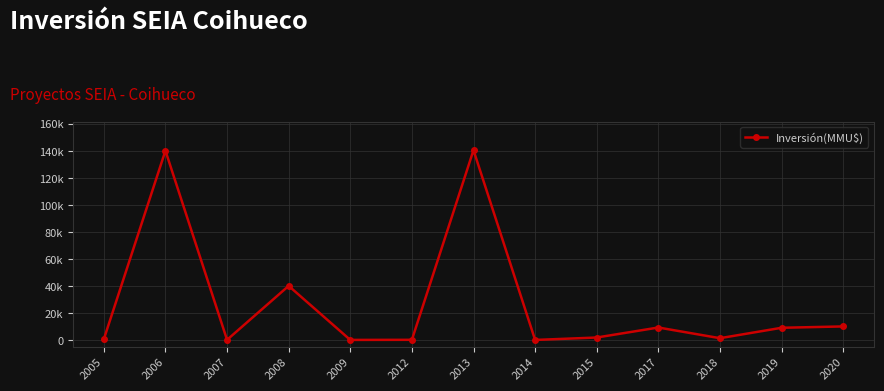

Is this an area chart (filled region under the line)?

No